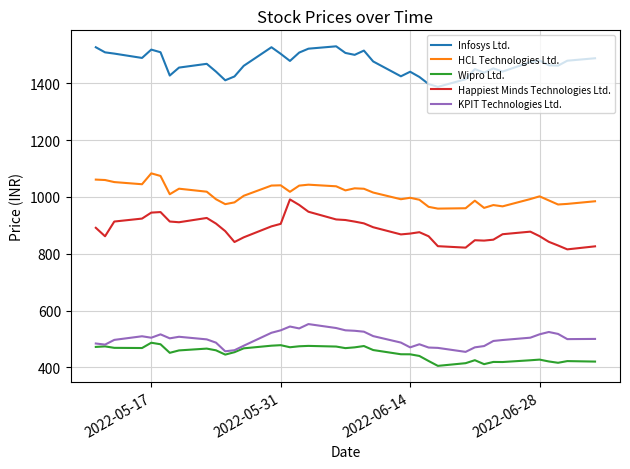

True or false: KPIT Technologies Ltd. and Happiest Minds Technologies Ltd. cross at least once.

False